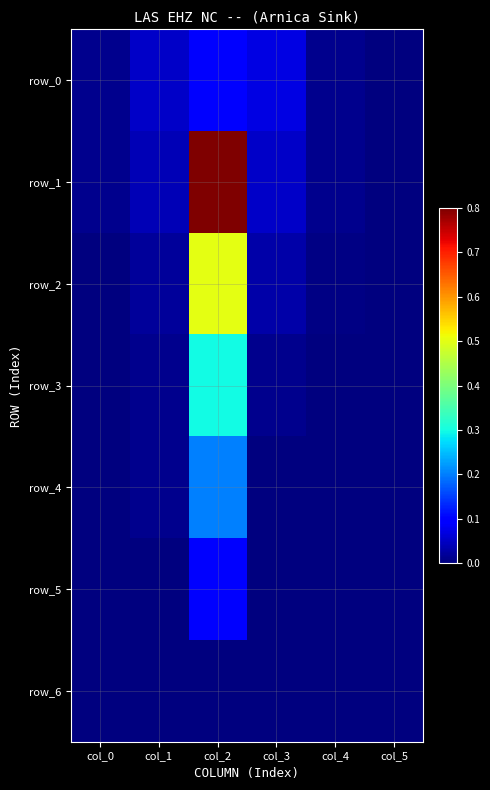

How many values in the row_1 series exceed 0?

5